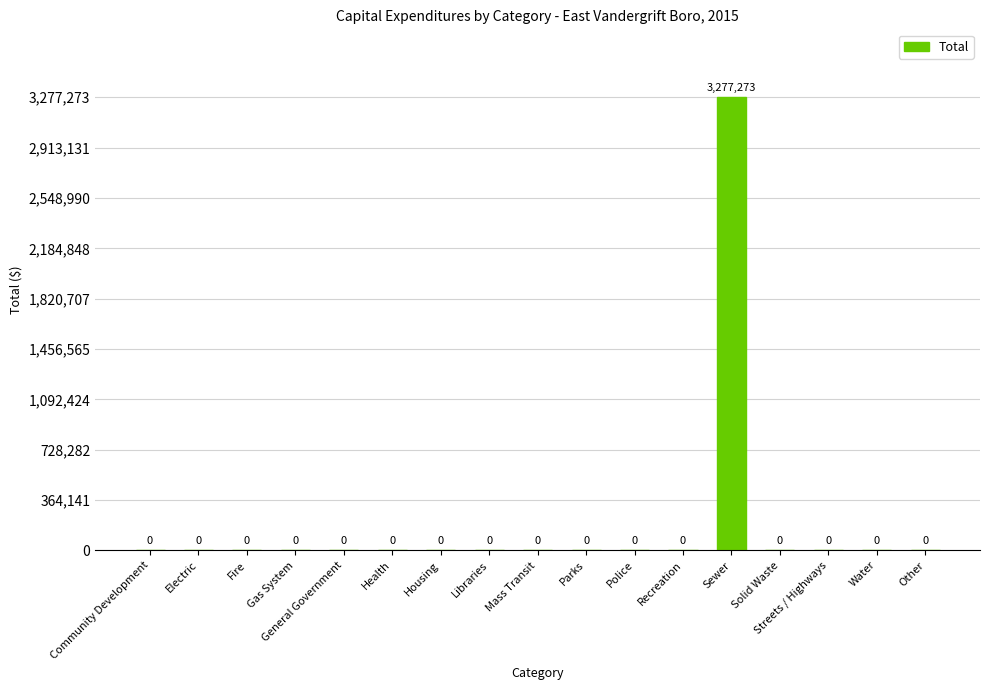

What is the maximum value shown in the chart?

3277273